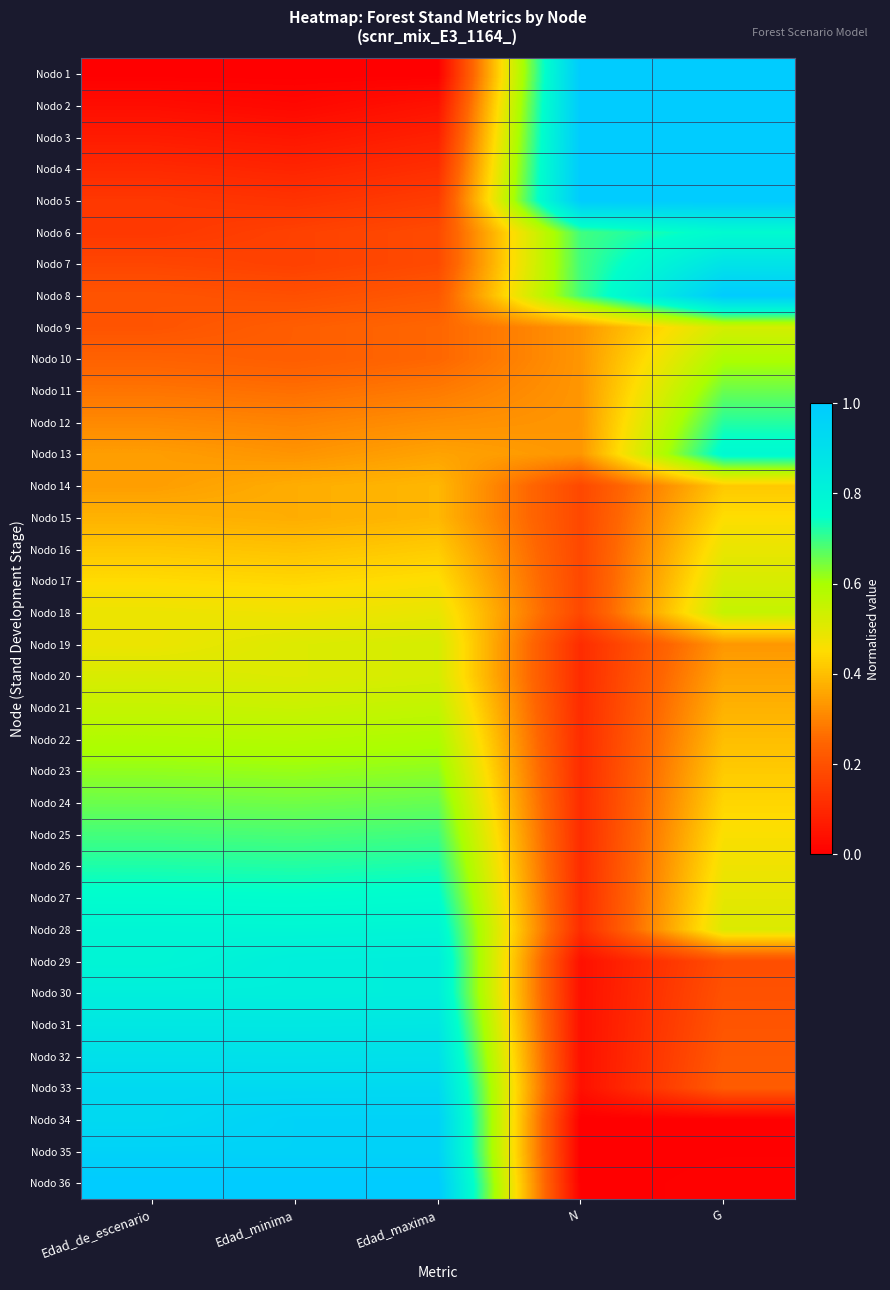

At which category is the sum across all series the highest?

G